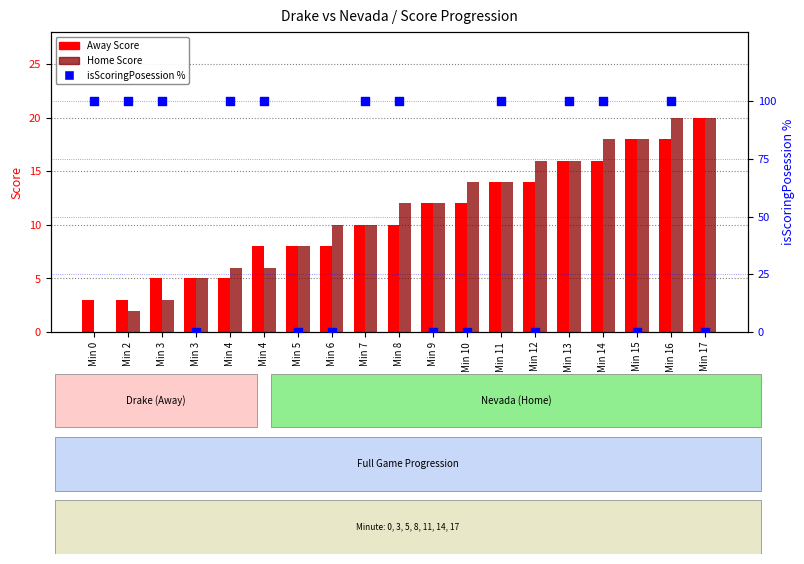

Which series has the largest total across all categories?

isScoringPosession %